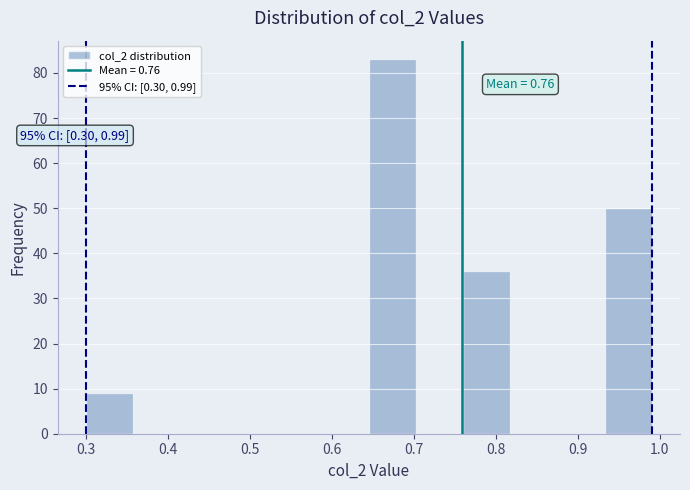

Over which range of the x-axis is the bar tallest?

0.65 to 0.70